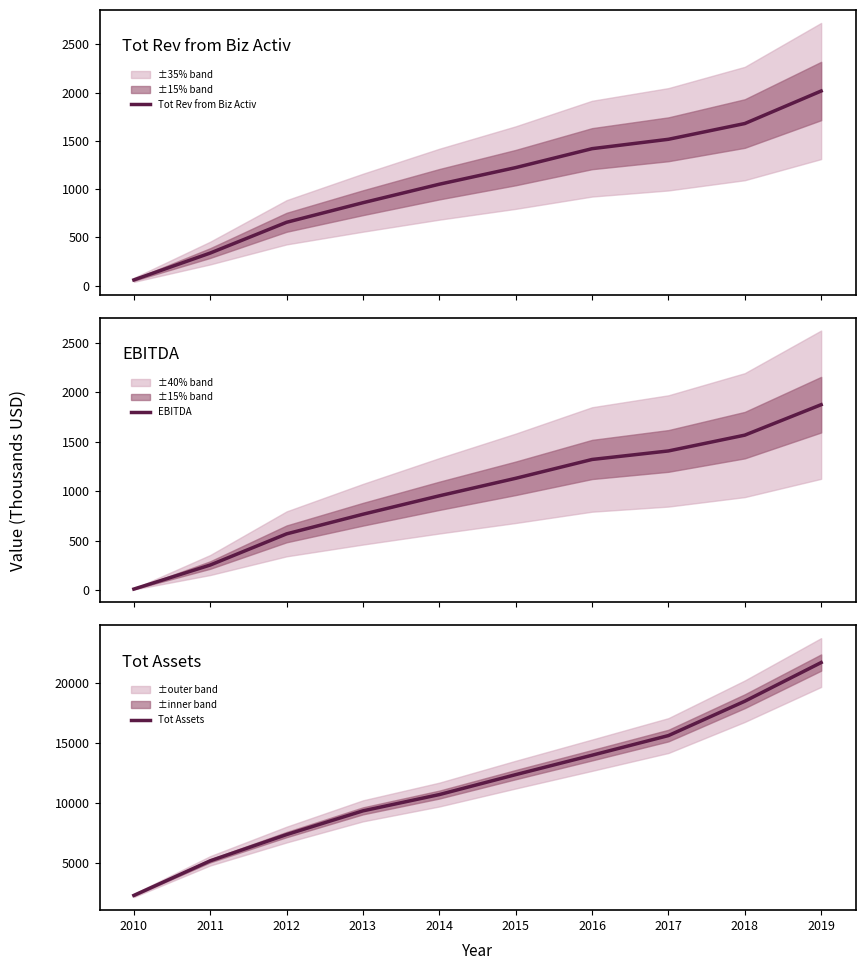

Rank the series at 2013 from highest to lowest value.

Tot Assets, Tot Rev from Biz Activ, EBITDA